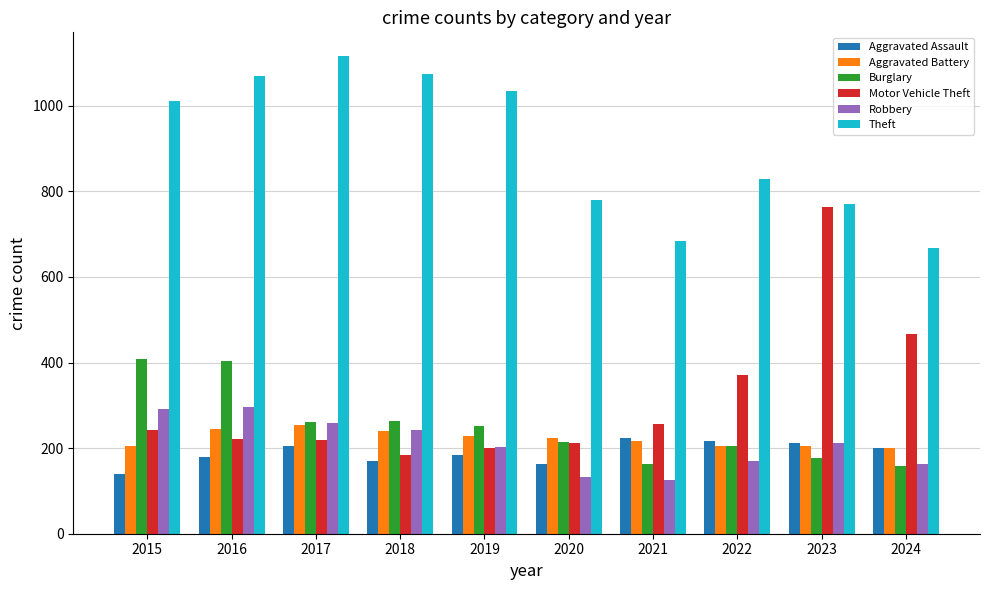

What is the difference between the highest and lowest values at 2024?

509